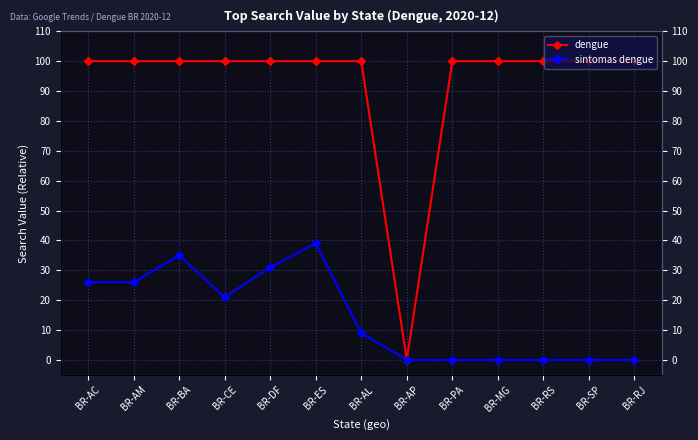

At which label does sintomas dengue first exceed 9?

BR-AC